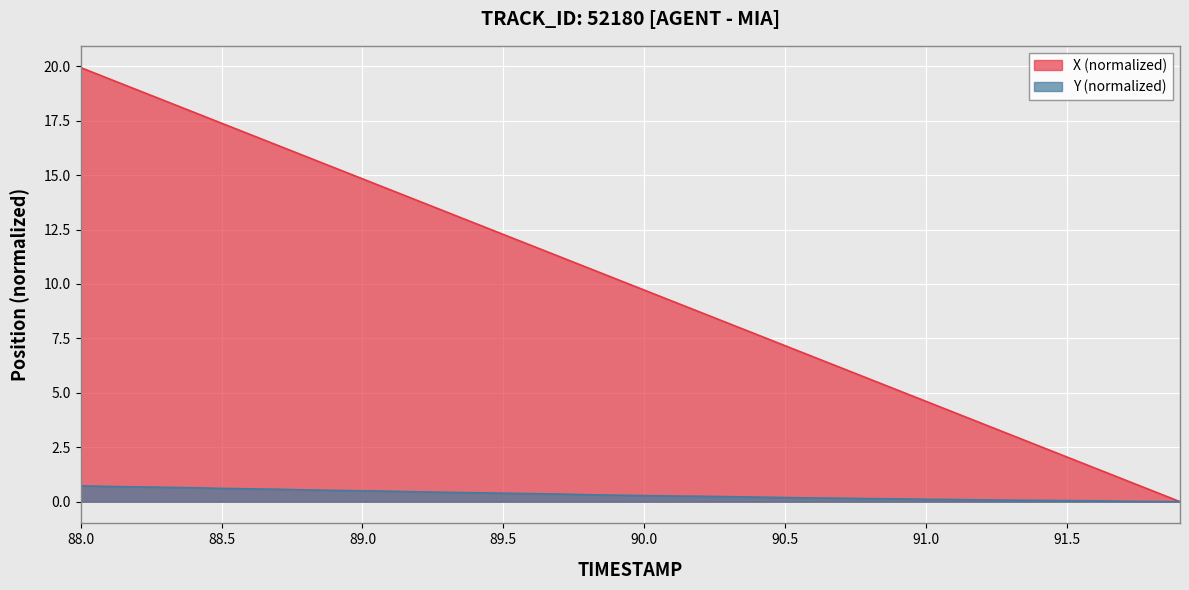

List the series in order of their peak value, highest first.

X (normalized), Y (normalized)